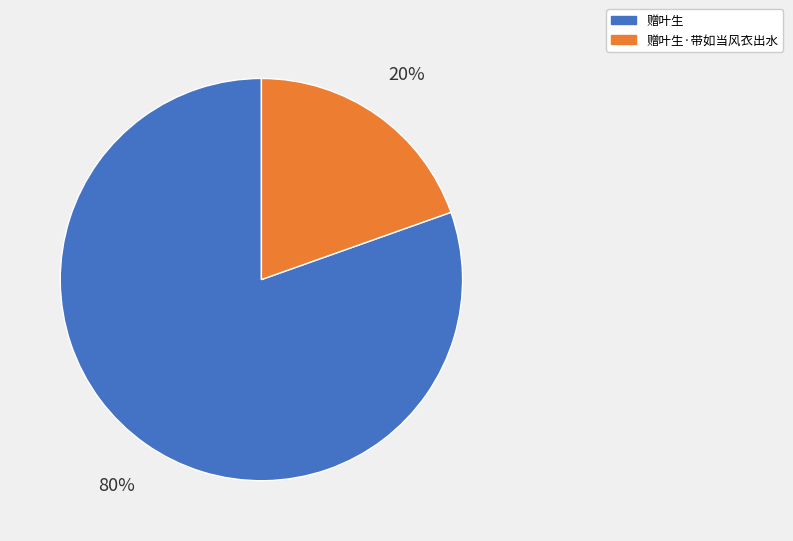

Is there a majority slice in this chart?

Yes